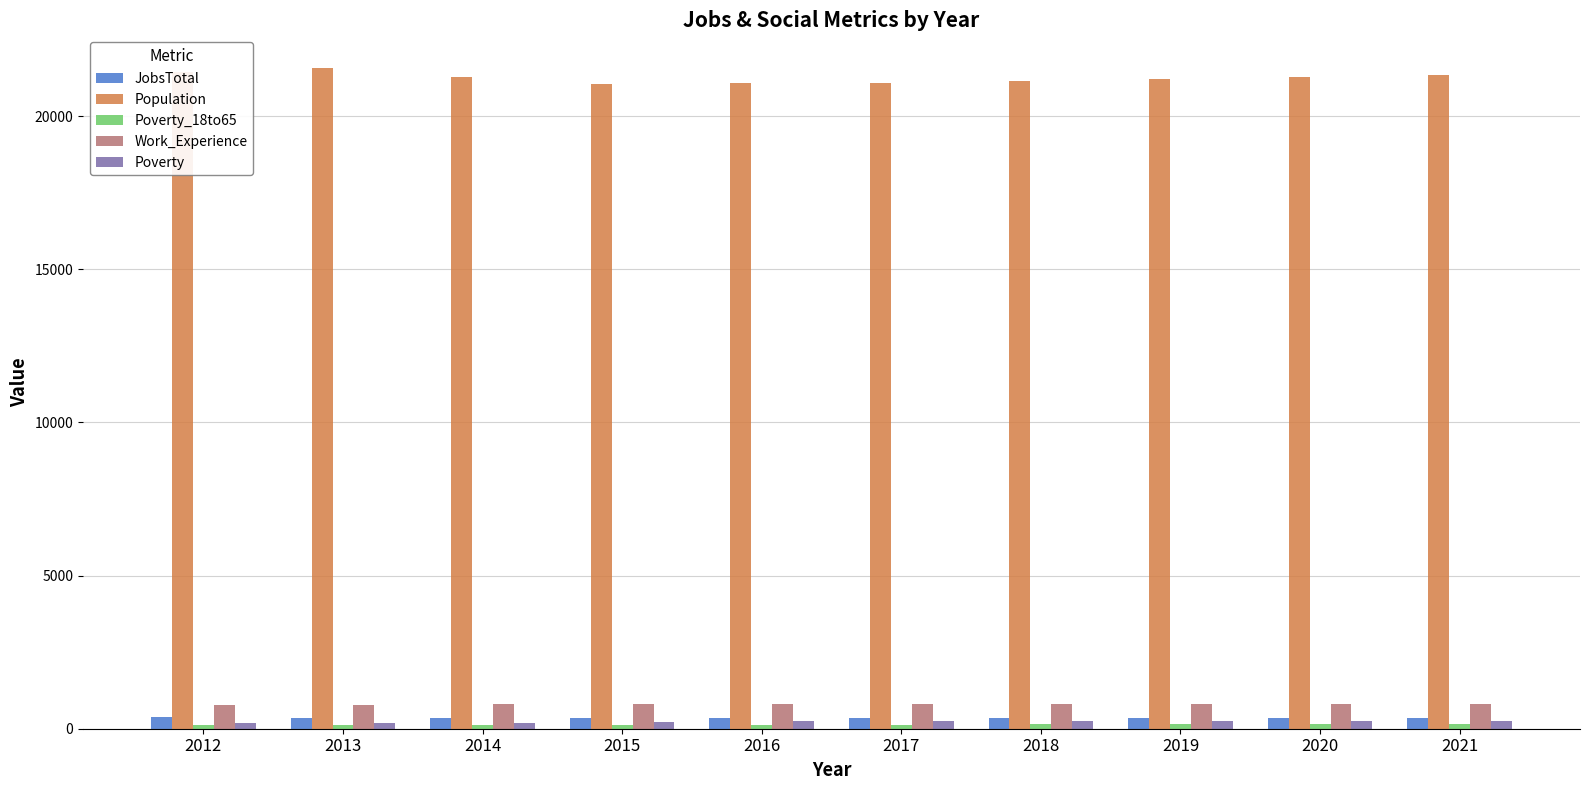

What is the spread (max minus min) of values at 2018?

21018